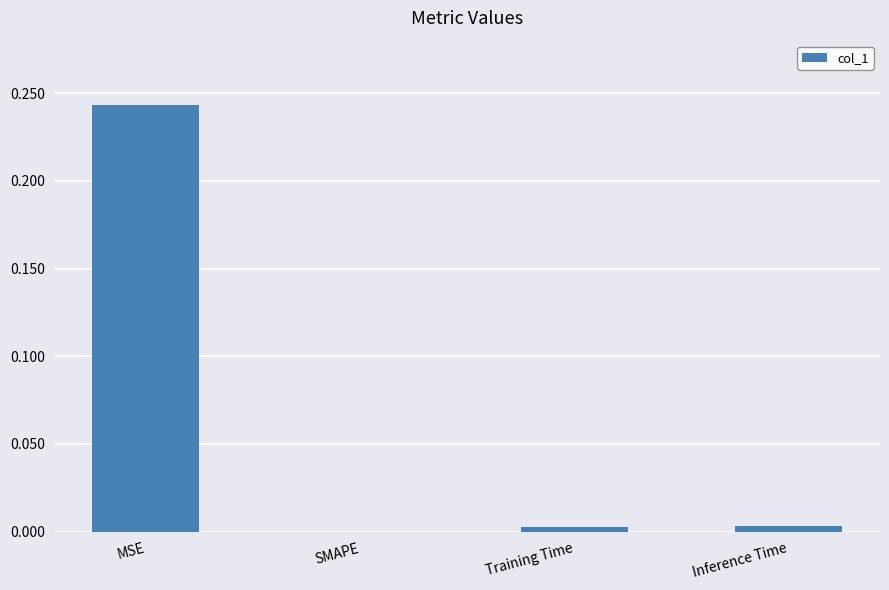

The value at Inference Time is 0.0. True or false?

True